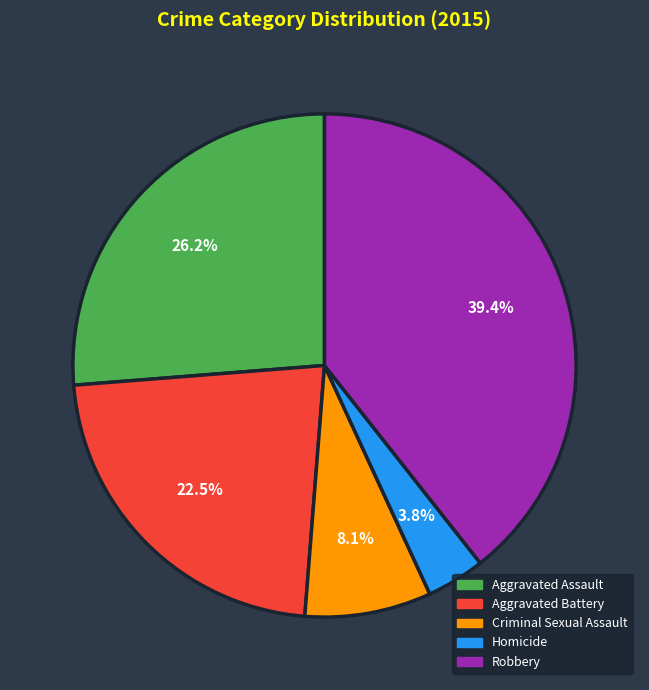

Which has a higher value, Aggravated Battery or Criminal Sexual Assault?

Aggravated Battery